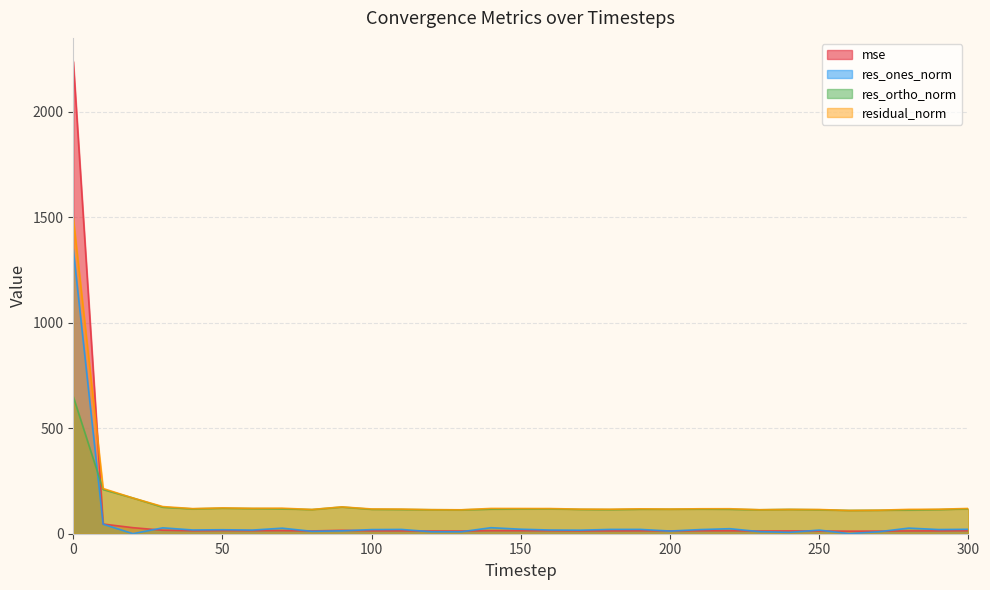

The residual_norm series shows 27.4 at 160. True or false?

False